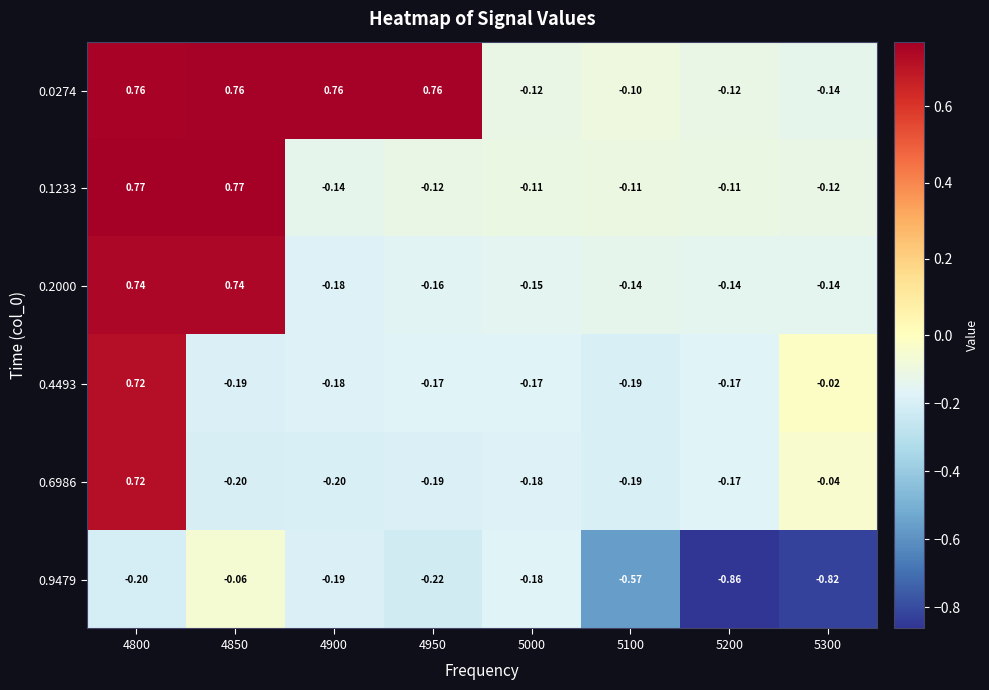

Which series changed the most between 4800 and 5300?

0.0274